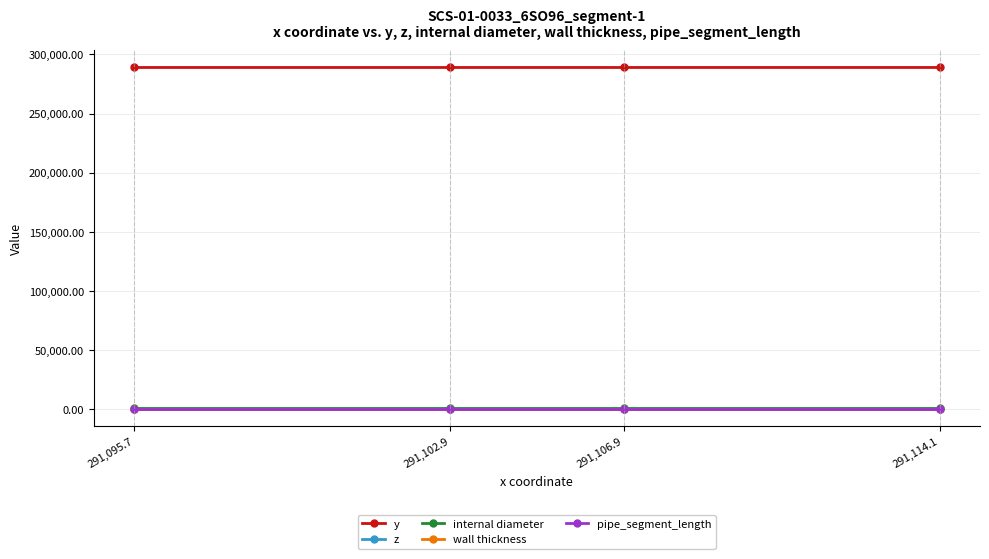

Does the chart display data point markers on the line(s)?

Yes